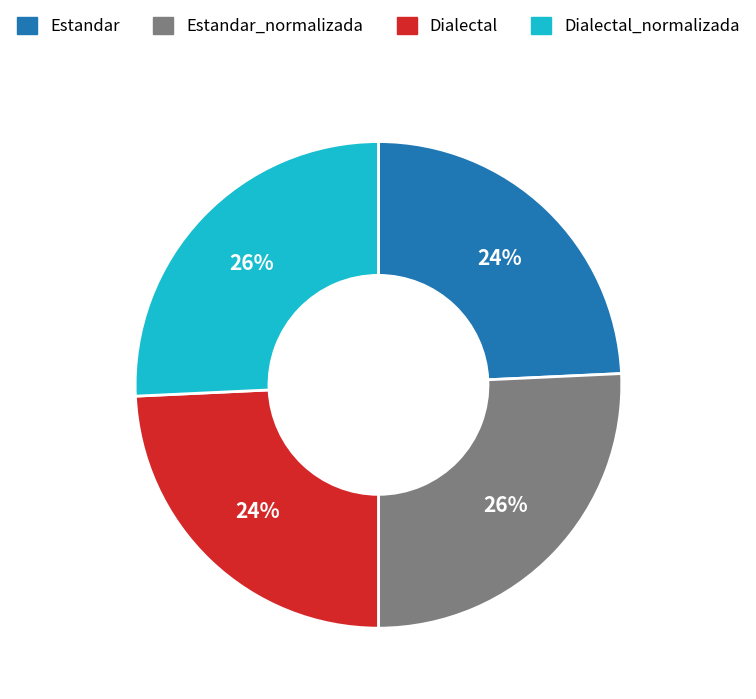

To the nearest percent, what portion does Estandar represent?

24%